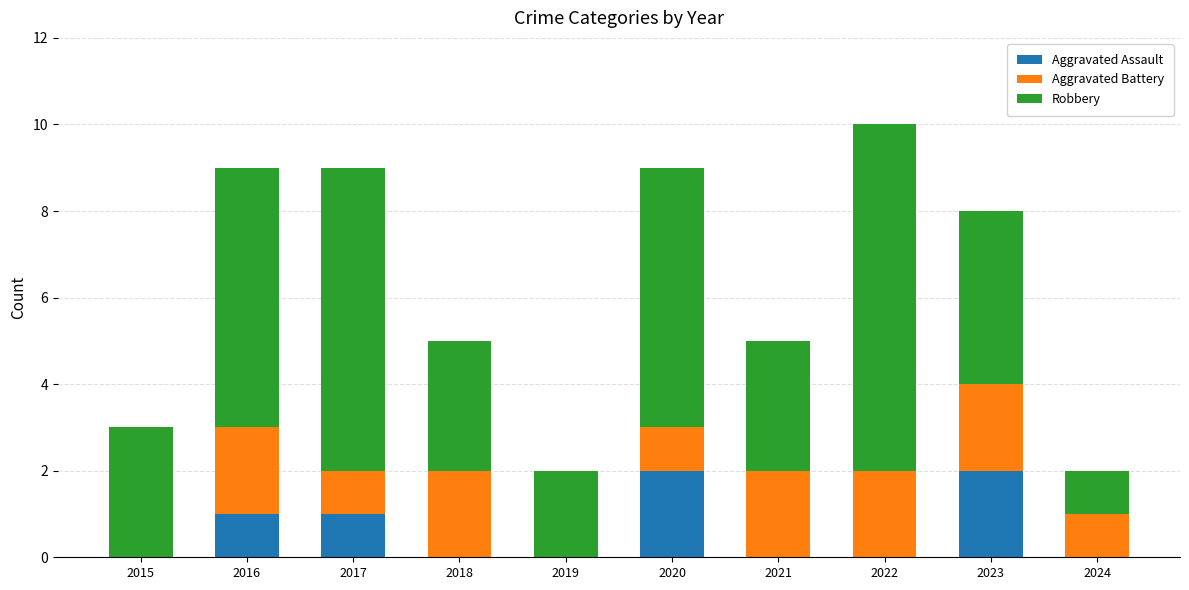

The value of Aggravated Assault at 2015 is -1. True or false?

False